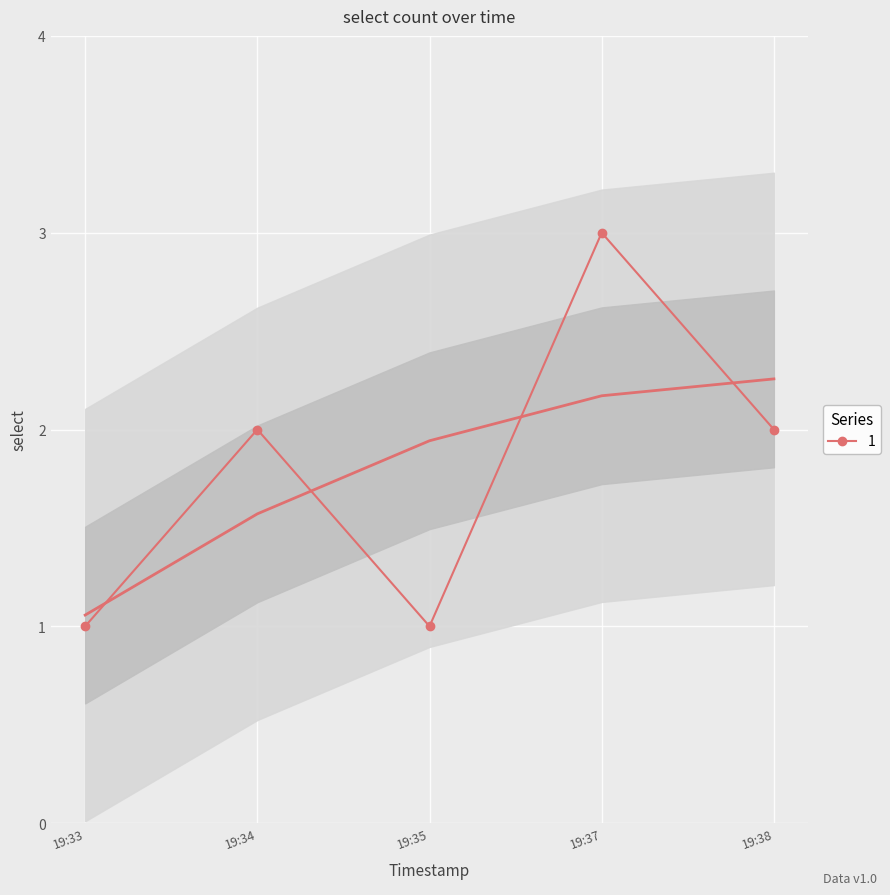

What is the smallest value displayed?

1